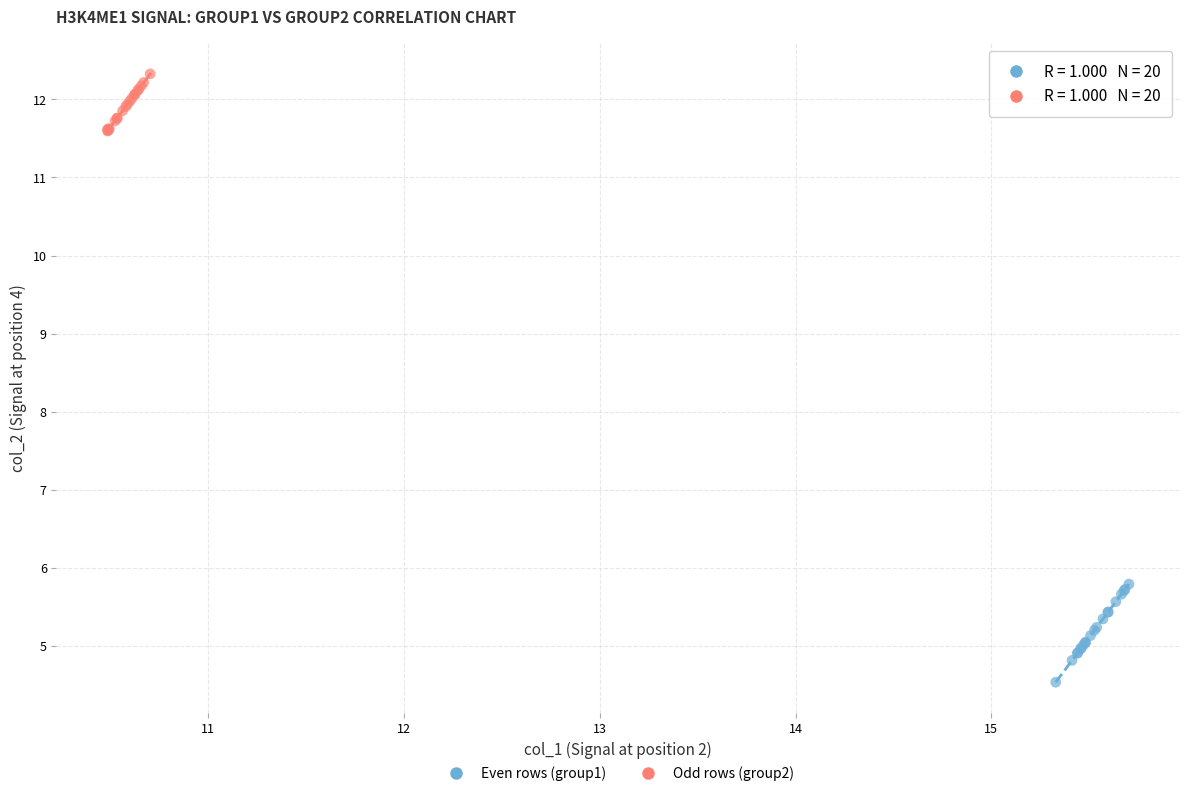

Which series has the largest Y range (max minus min)?

Even rows (group1)